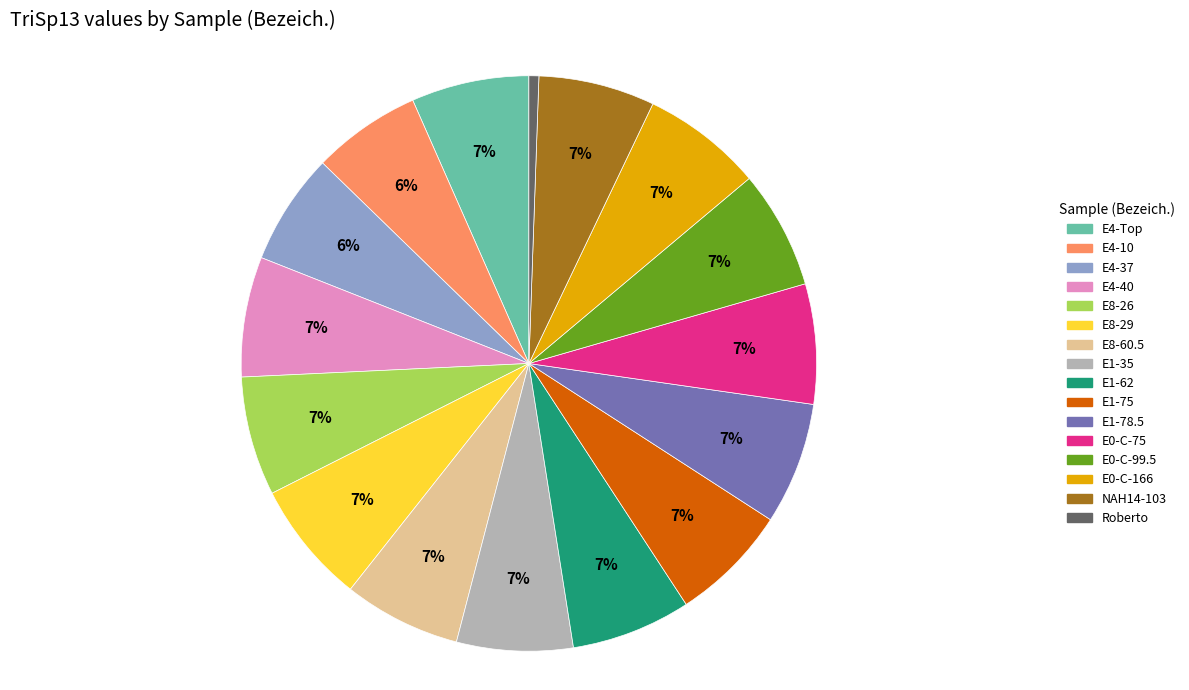

How many slices are in this pie chart?

16